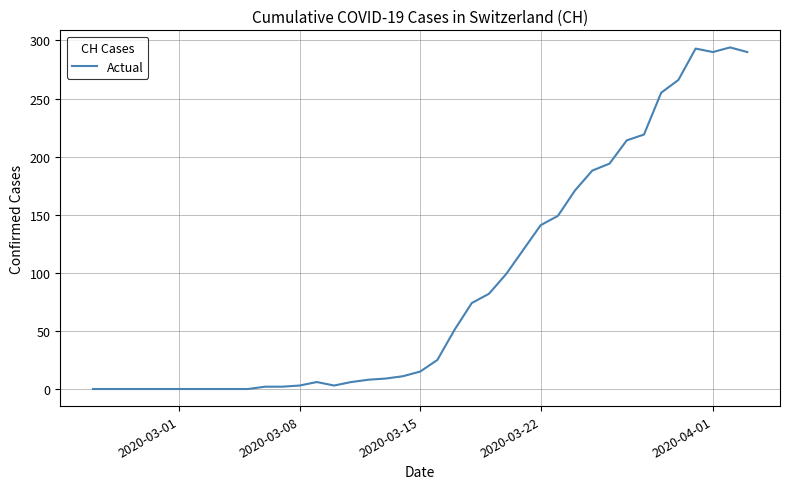

What is the greatest value displayed?

294